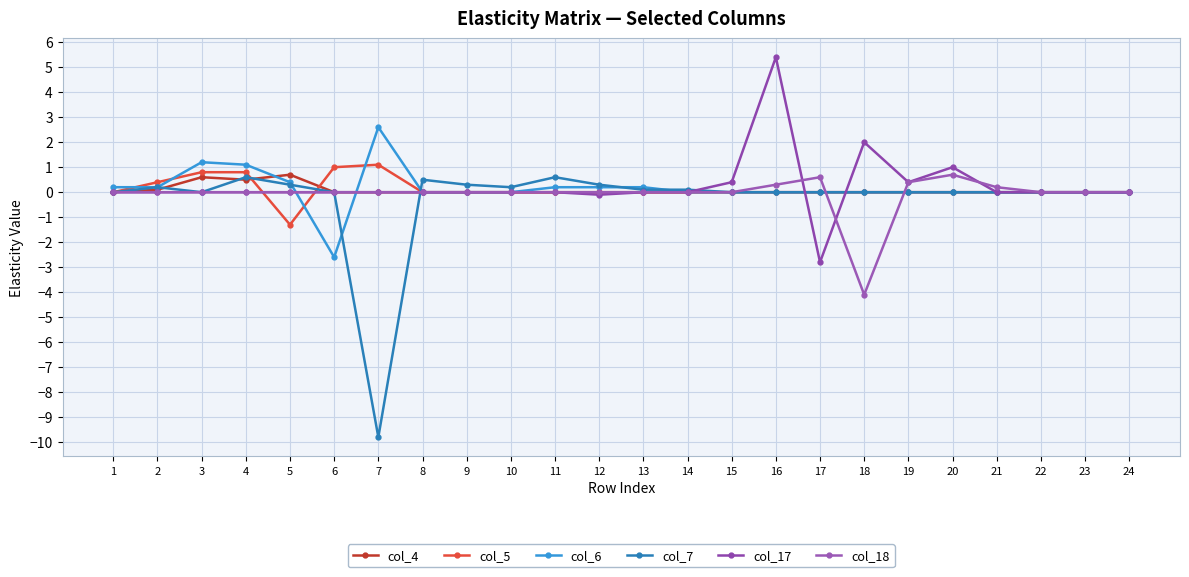

Which category has the highest value in the col_17 series?

16